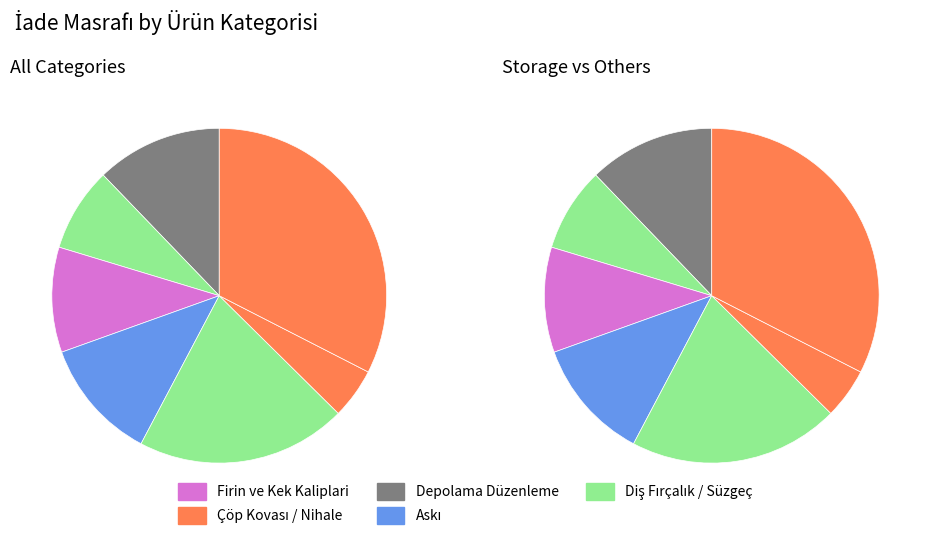

Combined, what portion of the pie is Firin ve Kek Kaliplari and Depolama Düzenleme?

22.4%